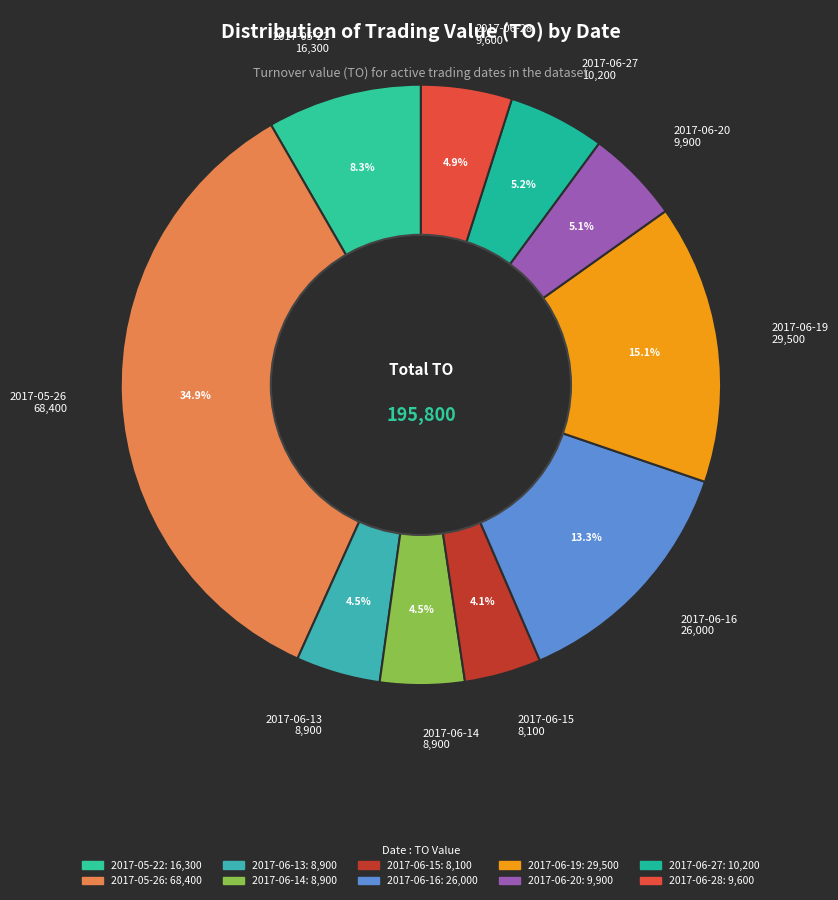

Which category has the biggest portion of the pie?

2017-05-26